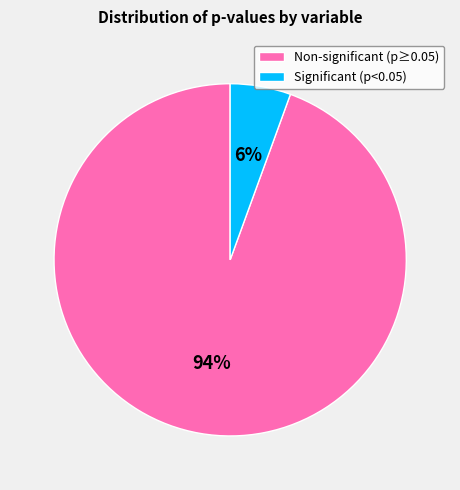

Which slice is the largest?

Non-significant (p≥0.05)